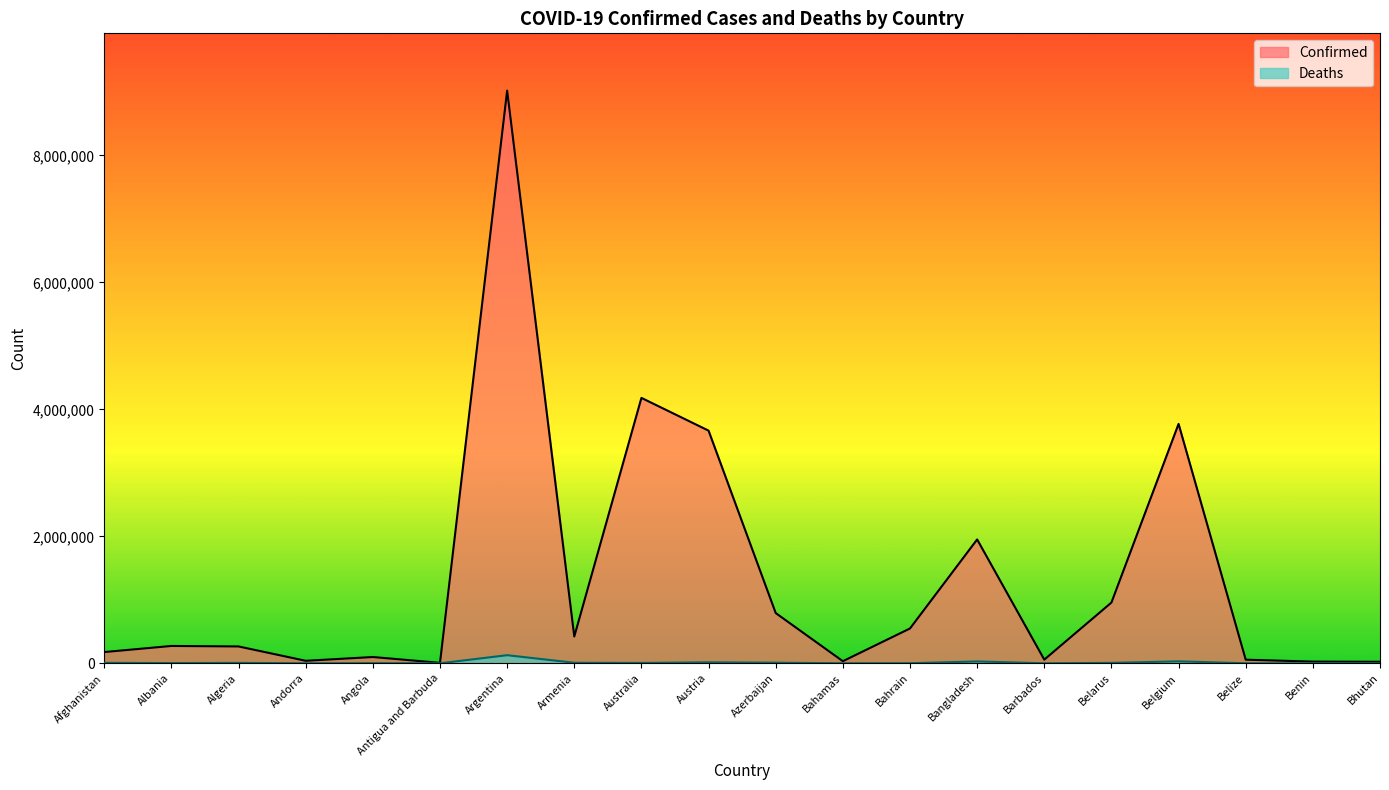

True or false: Confirmed and Deaths intersect in this chart.

False